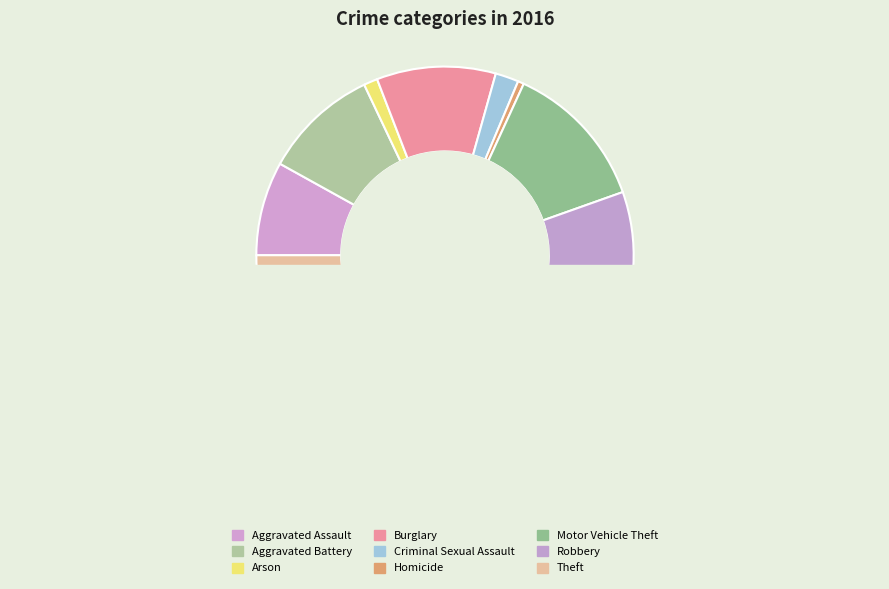

Which slice is the smallest?

Homicide